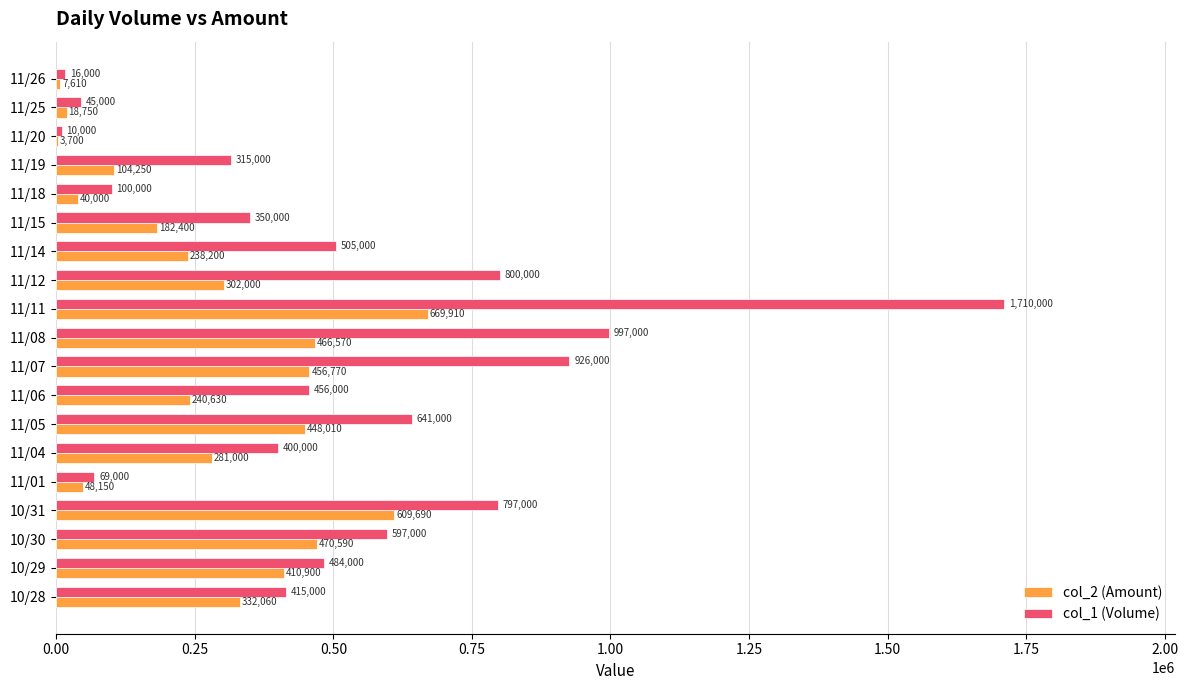

Which category has the highest value in the col_1 (Volume) series?

11/11